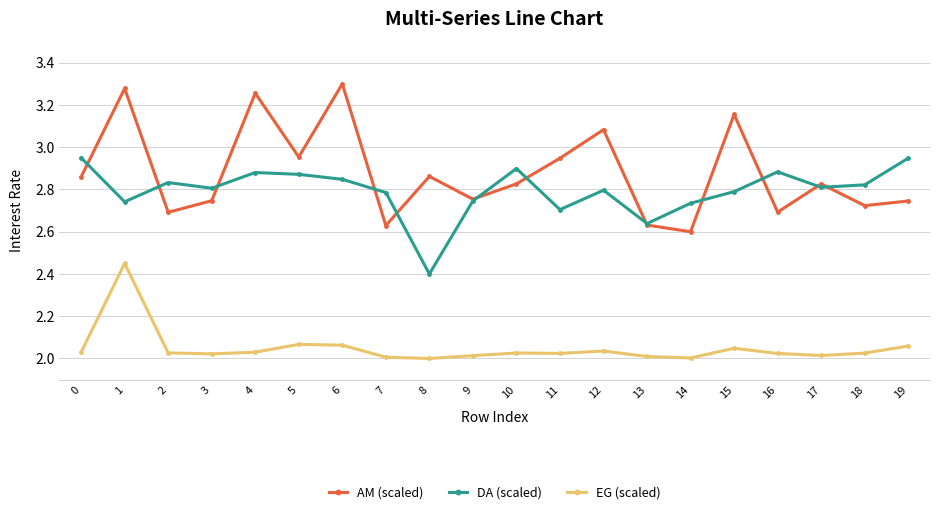

Which series has the largest total across all categories?

AM (scaled)